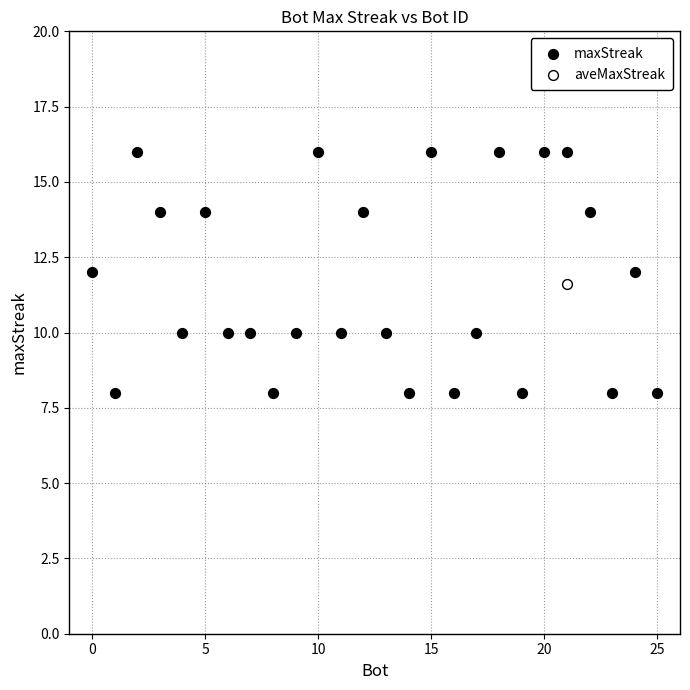

What are all the series names shown in the legend?

maxStreak, aveMaxStreak